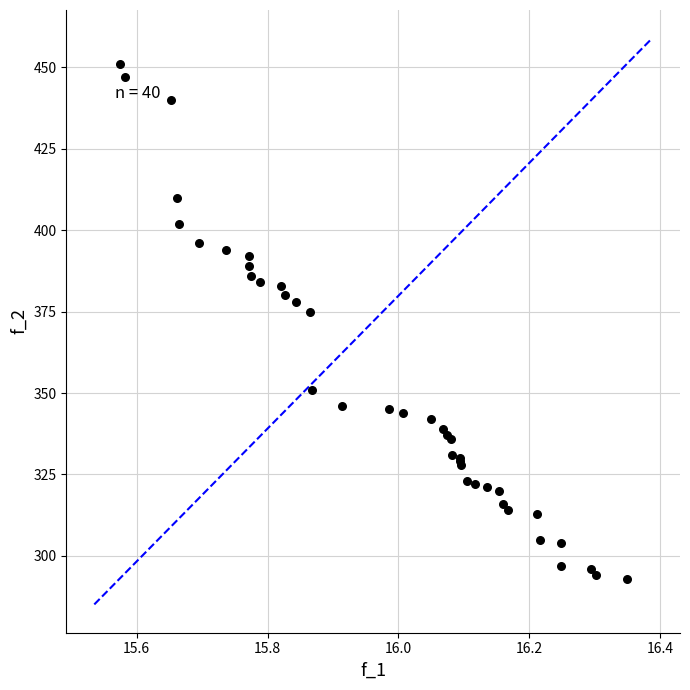

What Y value in the scatter plot is closest to 372?

375